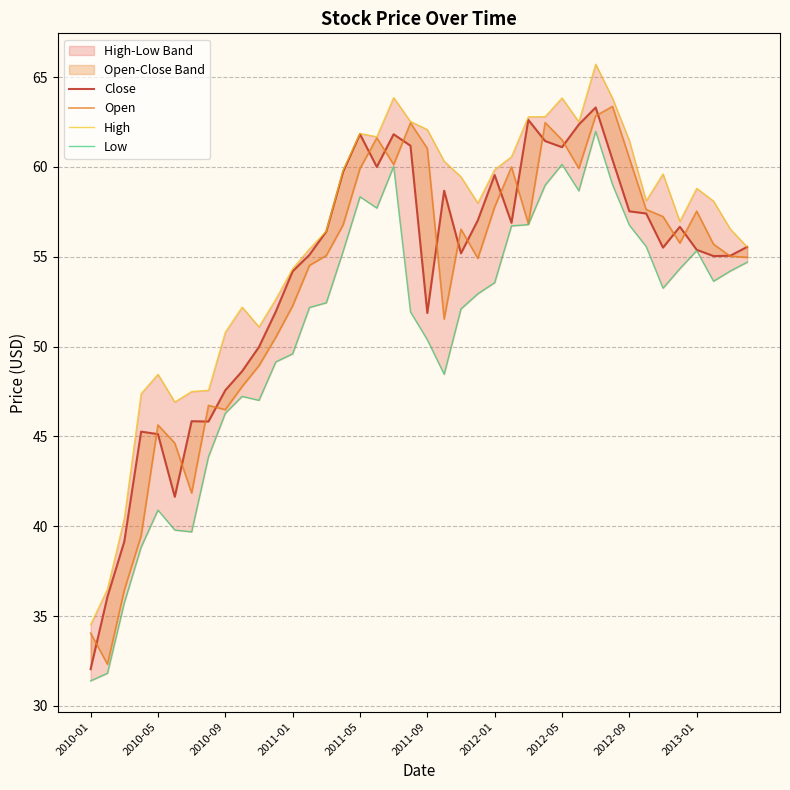

List the series in order of their peak value, lowest first.

Low, Close, Open, High